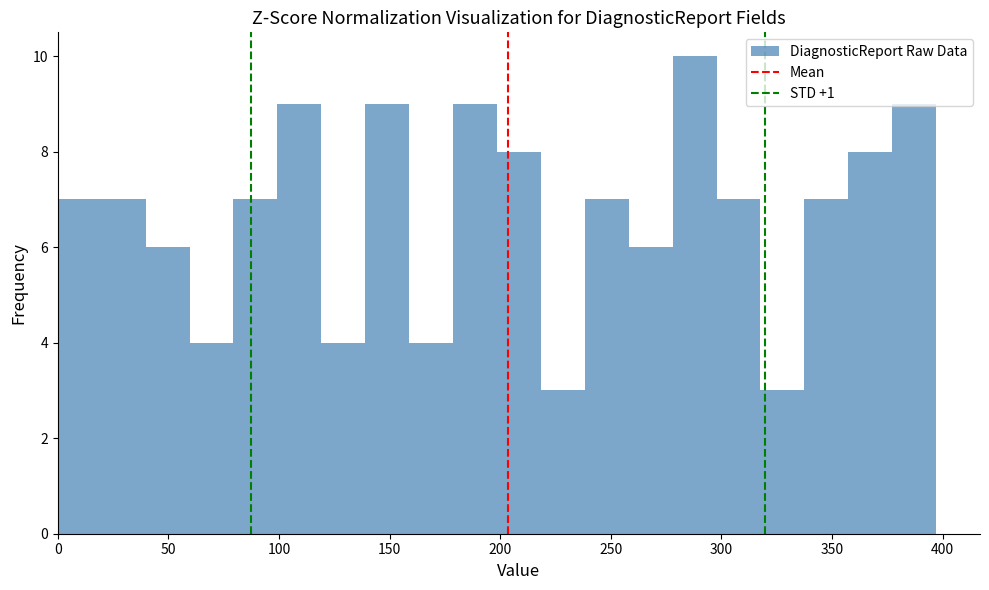

Read against the x-axis, roughly where is the centre of the tallest bar?

290